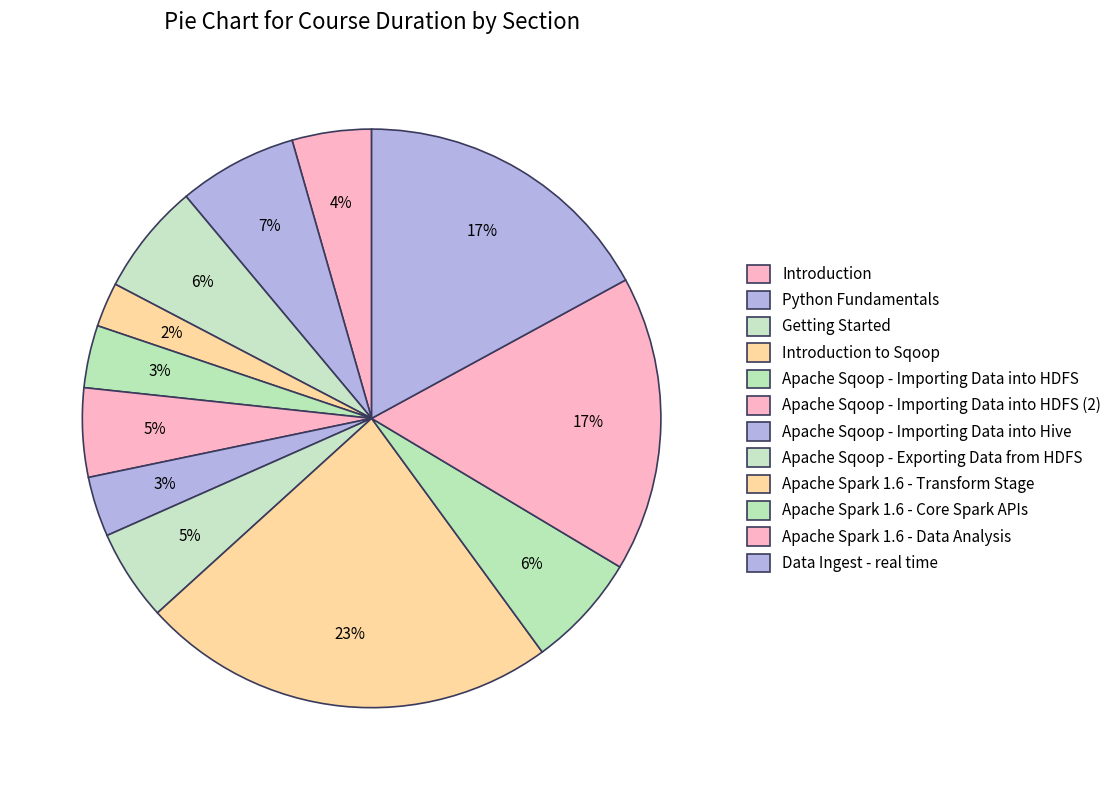

Count the number of slices in the pie.

12